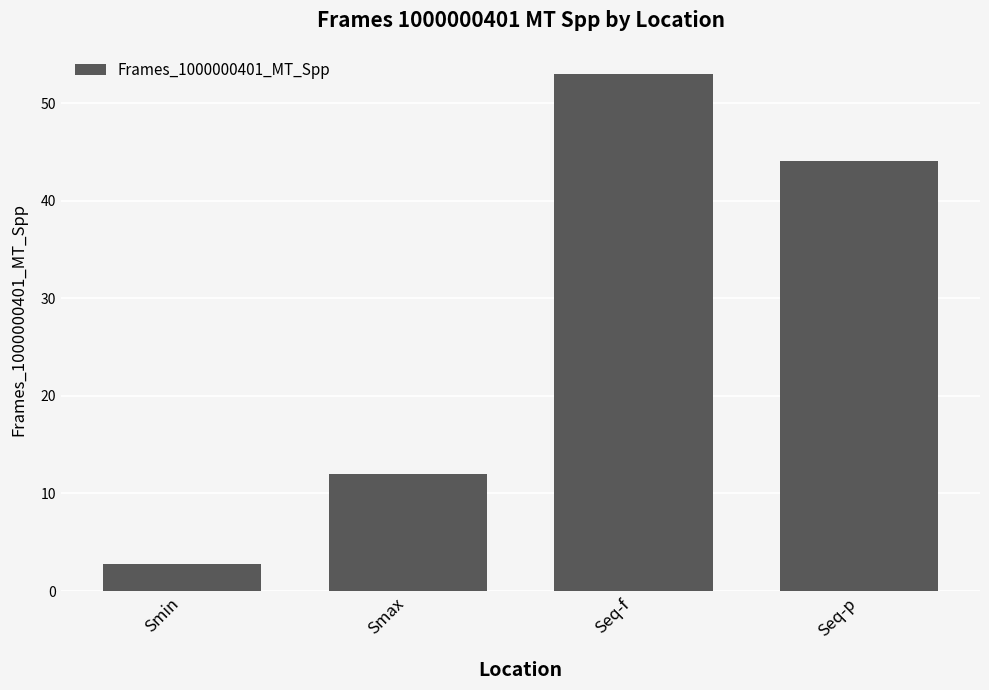

Reading left to right, transcribe all the data shown in this chart.

Smin=2.7	Smax=11.9	Seq-f=53.0	Seq-p=44.0